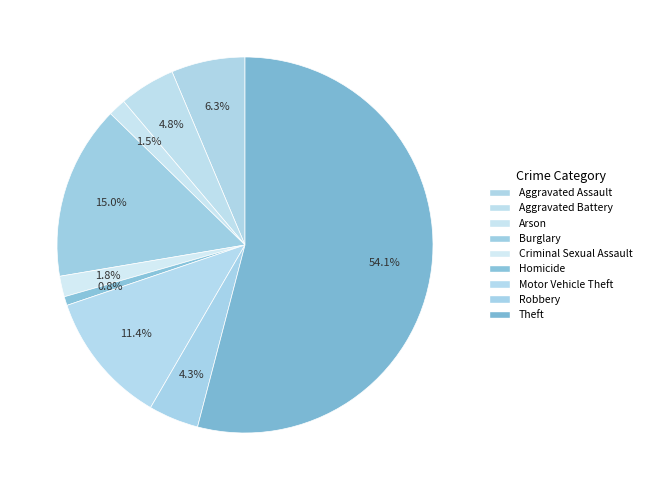

What percentage is the Arson slice, to the nearest percent?

2%